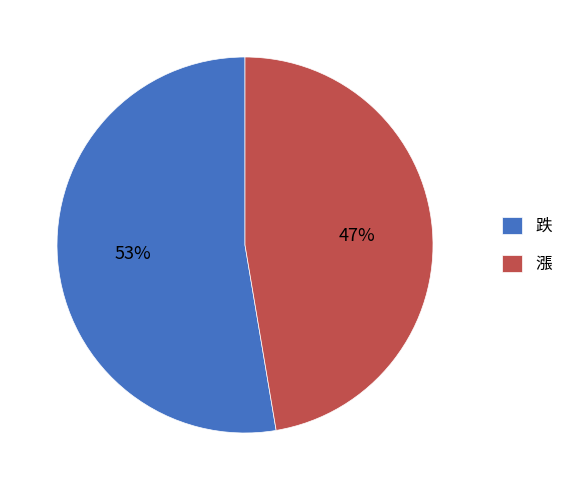

Which slice is the smallest?

漲